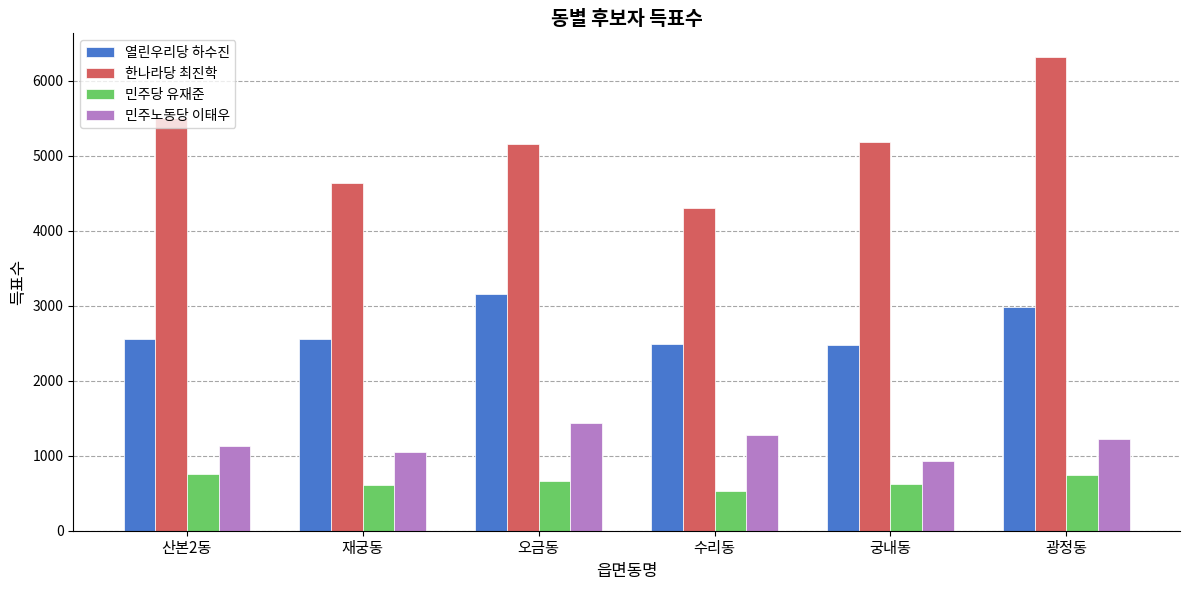

What is the spread (max minus min) of values at 광정동?

5566